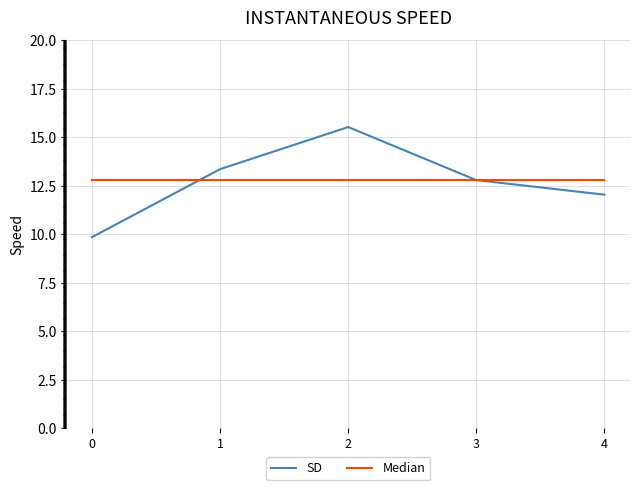

List the series in order of their peak value, lowest first.

Median, SD